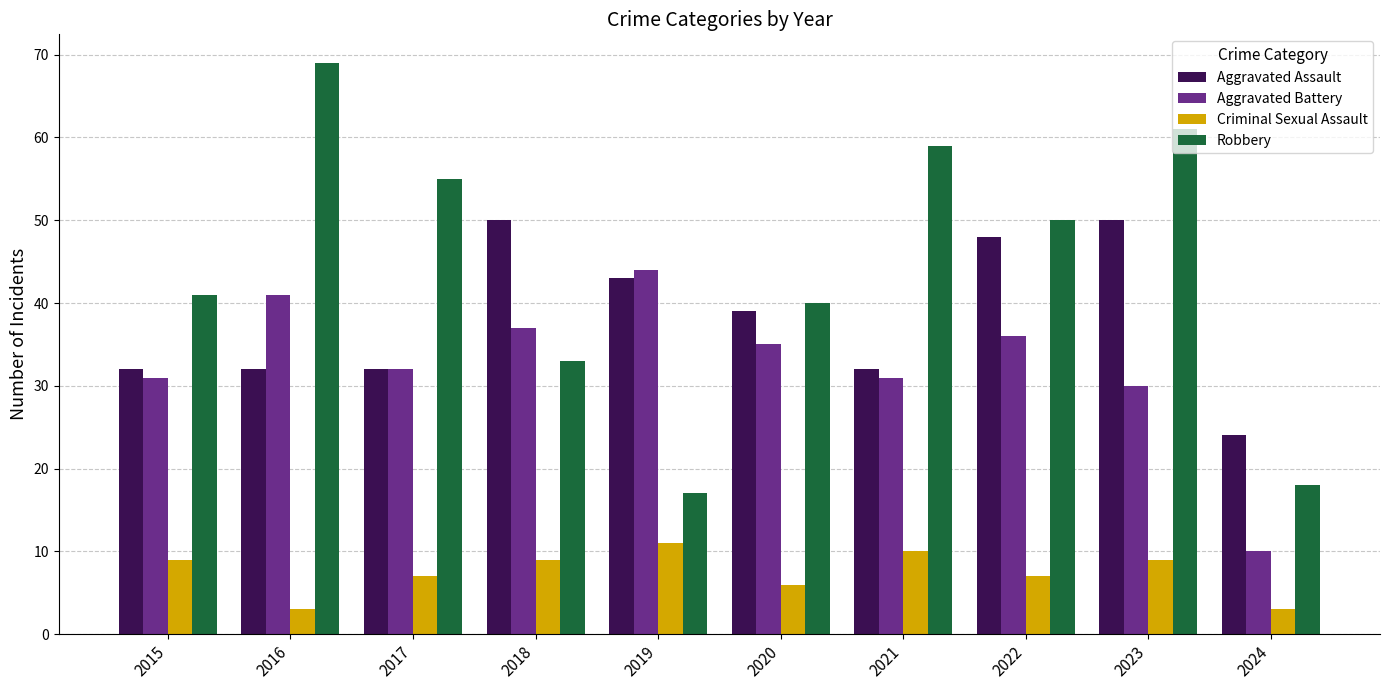

Are the bars horizontal?

No